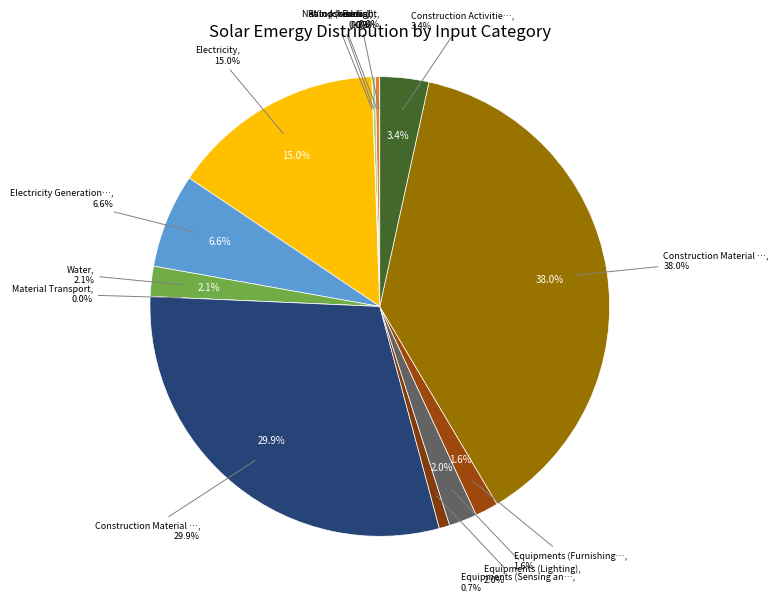

Does any single category account for the majority?

No